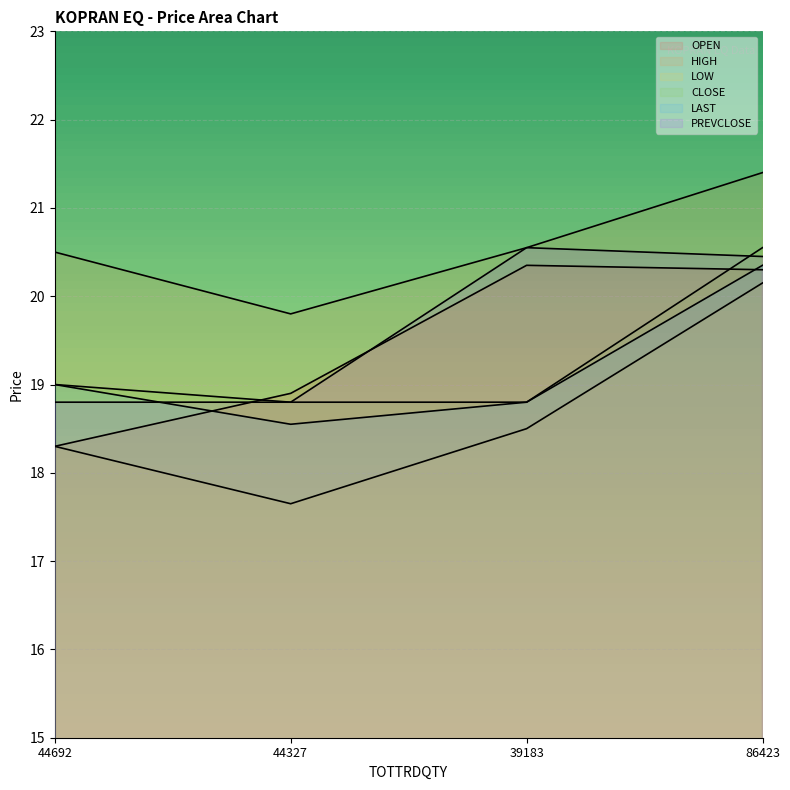

The LOW series shows 12.0 at 86423. True or false?

False